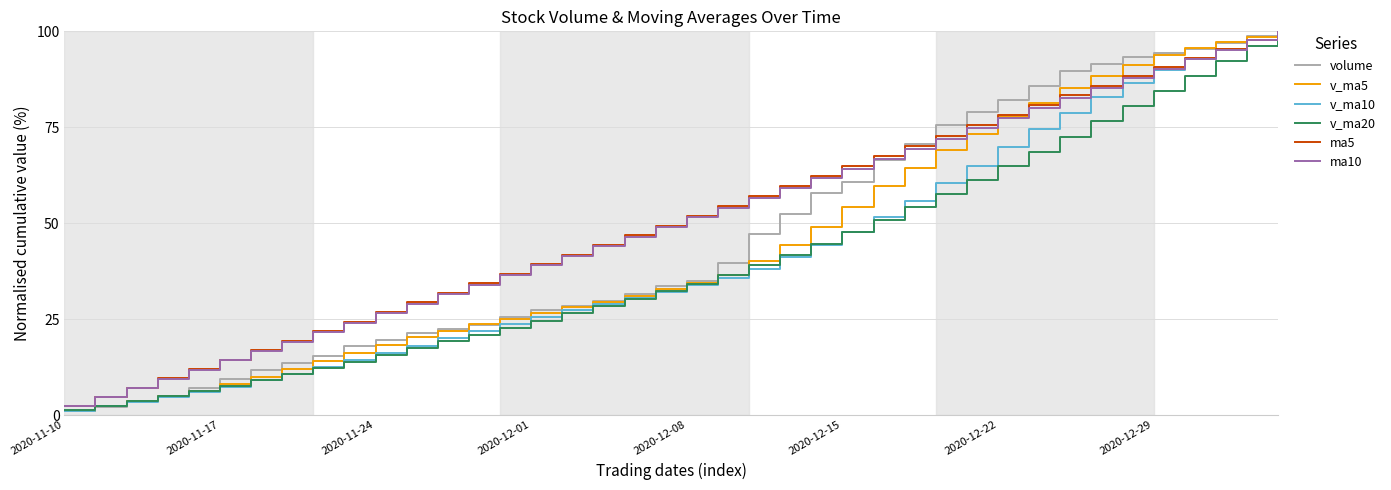

What is the maximum value shown in the chart?

100.0